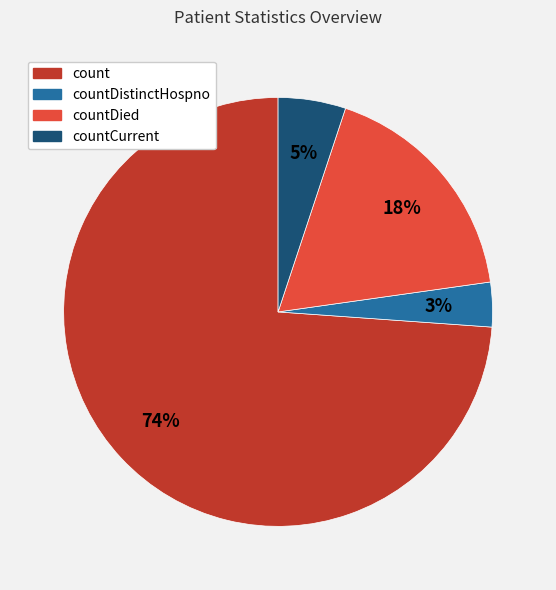

Is there a majority slice in this chart?

Yes